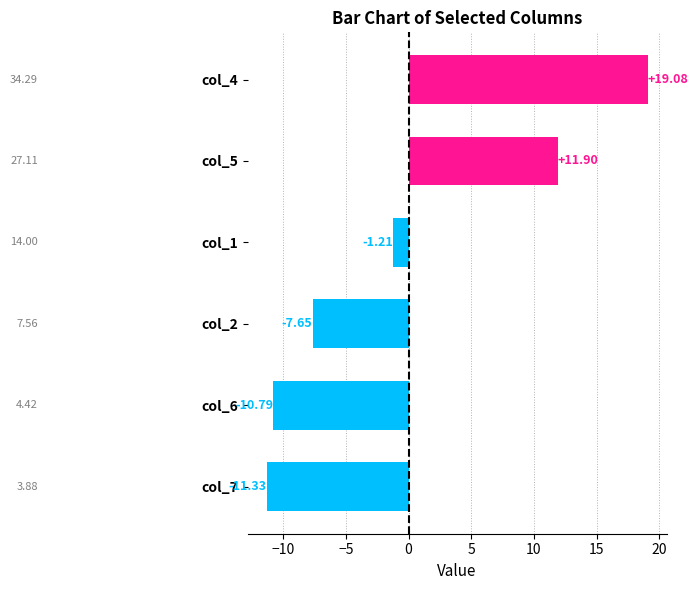

Are the bars horizontal?

Yes